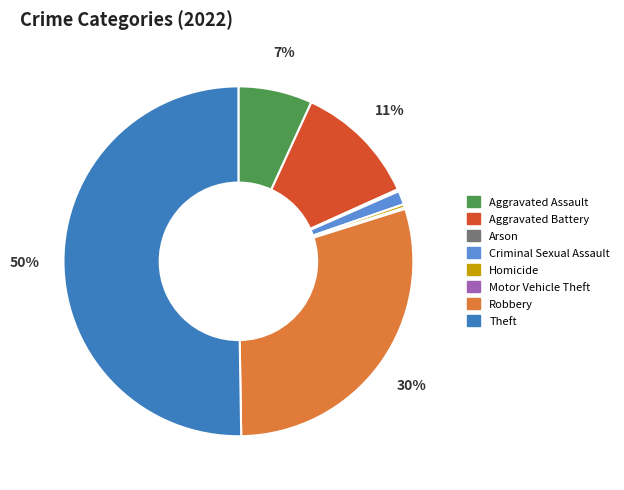

The Aggravated Battery slice represents 11% of the pie. True or false?

True